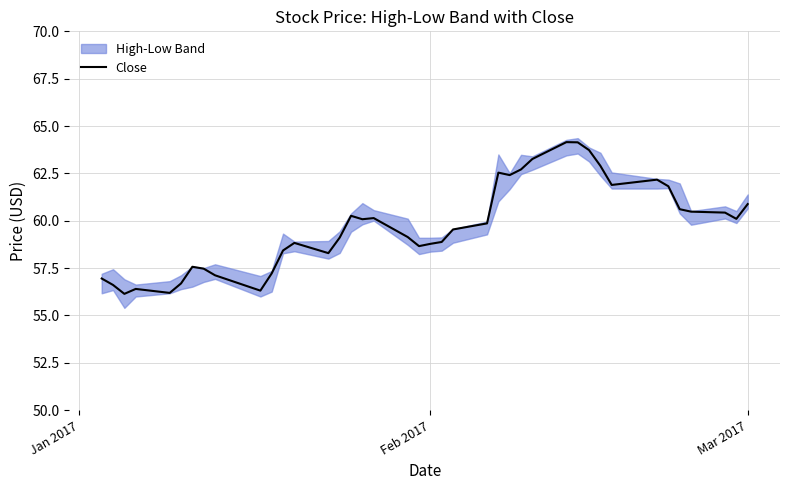

Is this an area chart (filled region under the line)?

No